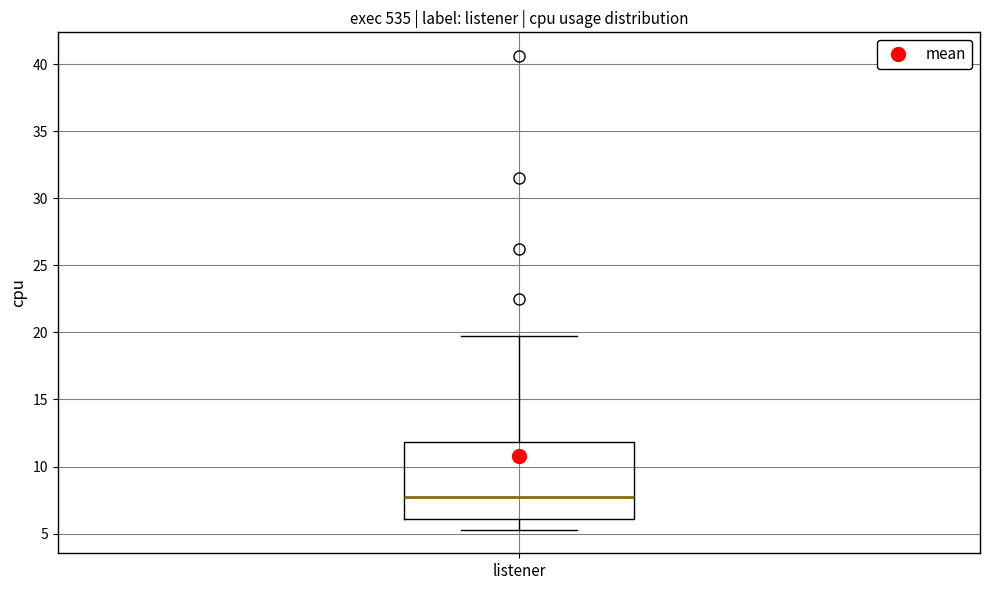

Read this box plot against the y-axis: the position of the median line, the range covered by the box, and the ends of both whiskers. The values are not printed on the chart, so give them approximately, as read against the axis.

median 7.5, box 6.0 to 12.0, whiskers 5.5 to 19.5